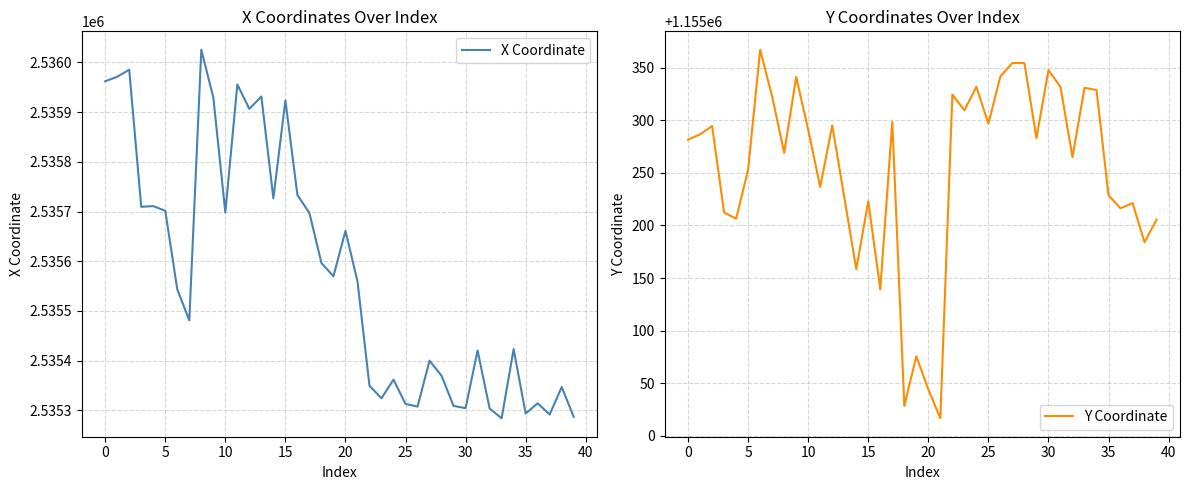

What is the maximum value for X Coordinate?

2536025.4